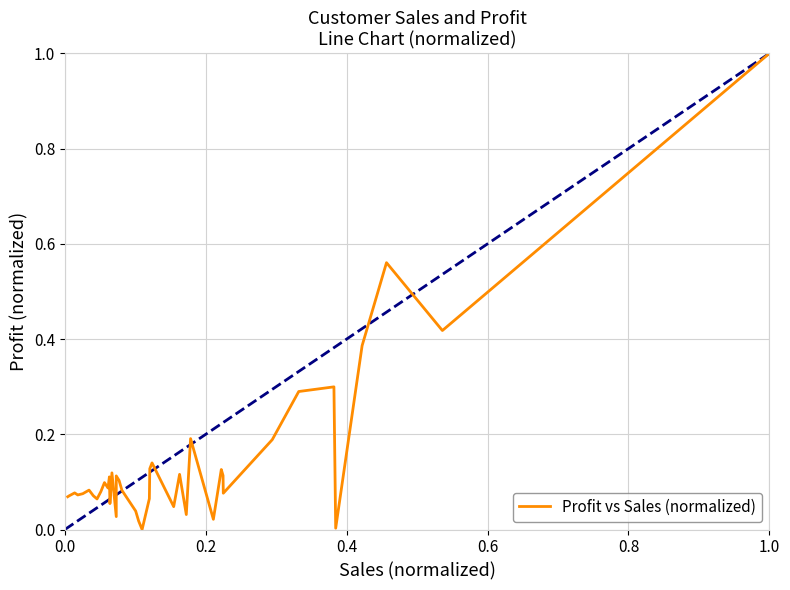

How many points are lower than both their immediate neighbors (excluding endpoints)?

12